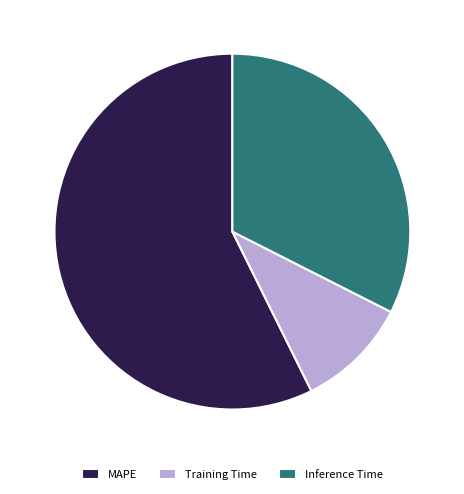

Is the sum of Training Time and Inference Time greater than half?

No